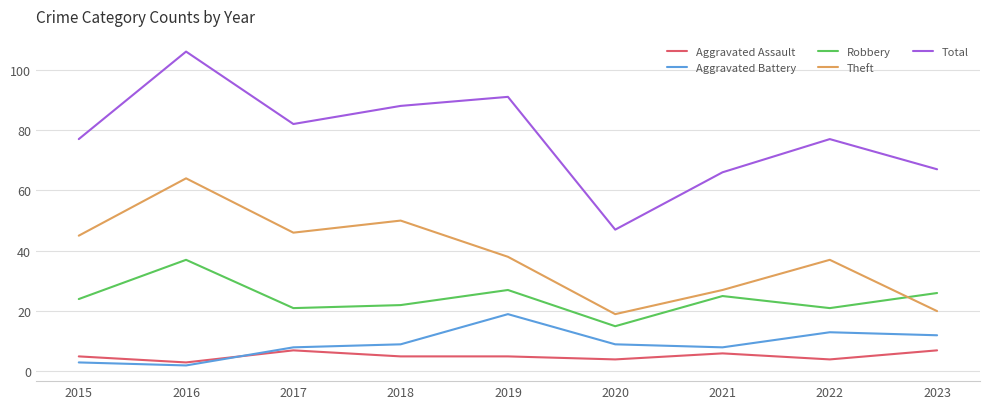

What is the greatest value displayed?

106